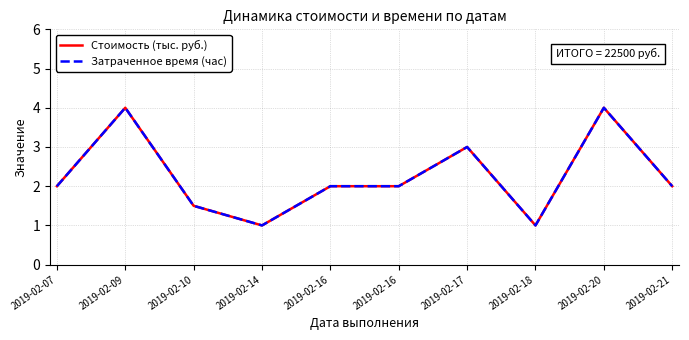

Does the chart display data point markers on the line(s)?

No